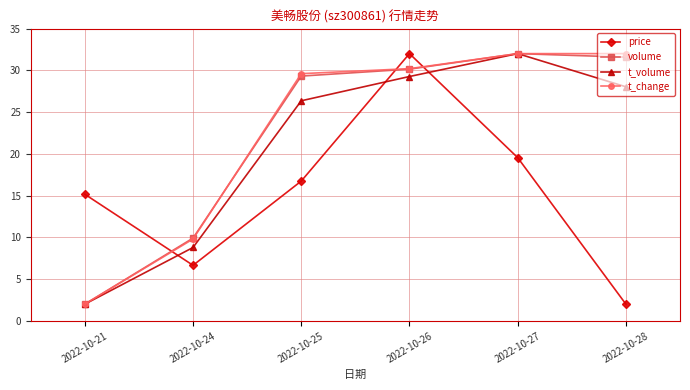

Reading left to right, list all the values displayed in this chart.

price: 15.2	6.6	16.7	32.0	19.5	2.0
volume: 2.0	9.9	29.3	30.1	32.0	31.6
t_volume: 2.0	8.8	26.4	29.3	32.0	28.0
t_change: 2.0	9.8	29.6	30.2	32.0	32.0